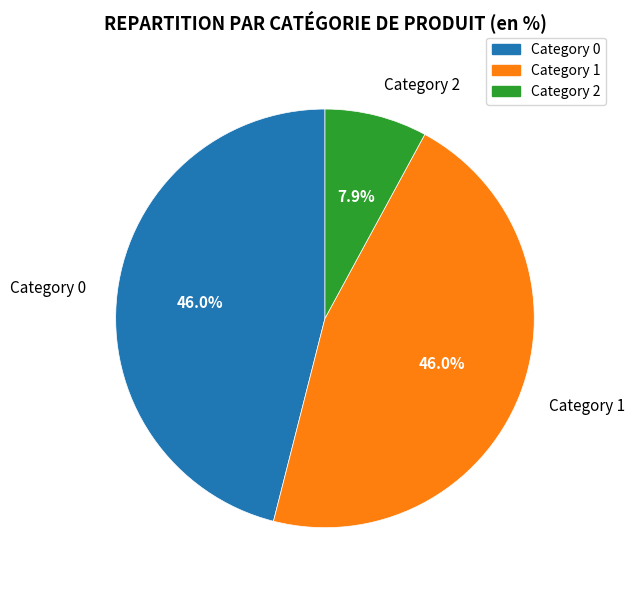

Is there a majority slice in this chart?

No